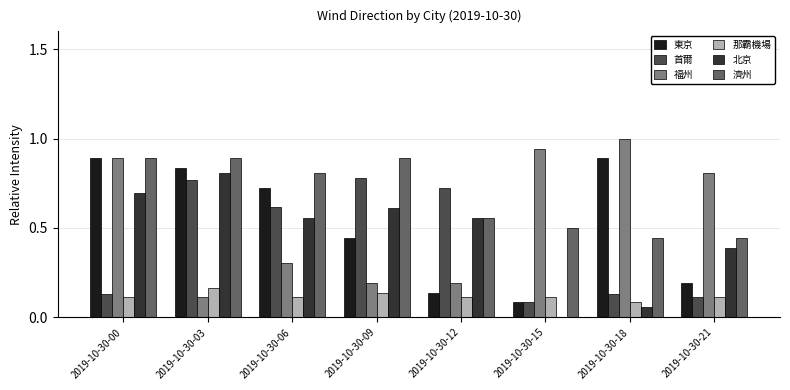

Between 2019-10-30-06 and 2019-10-30-12, which series saw the biggest shift?

東京